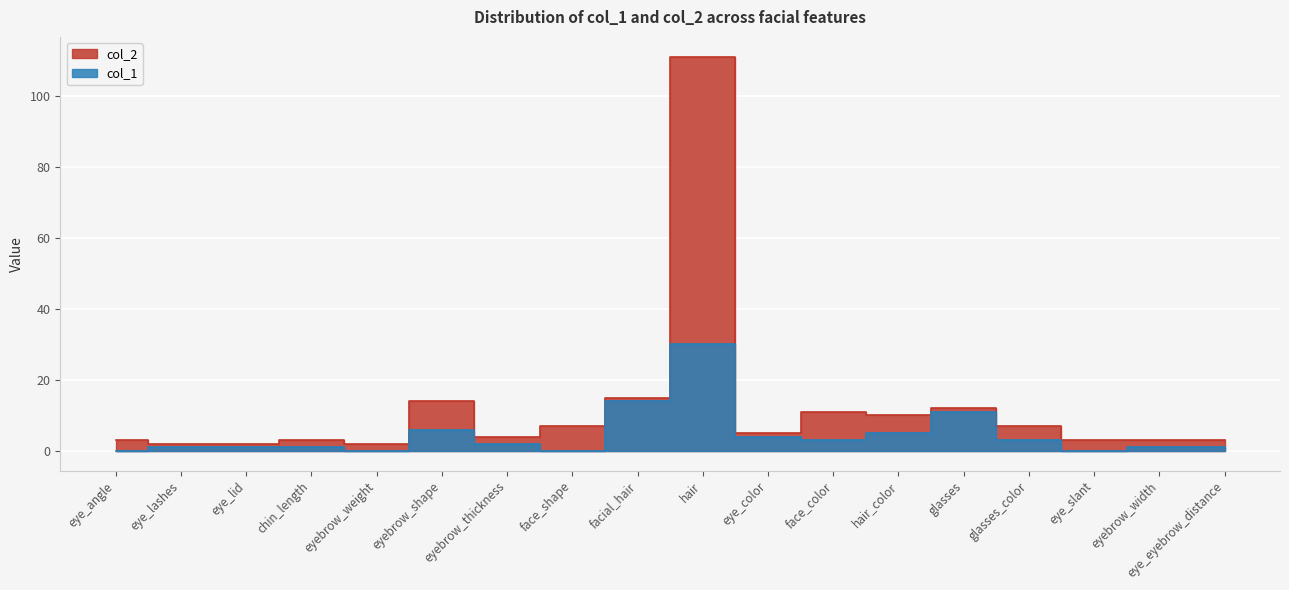

What is the average value of the col_1 series?

5